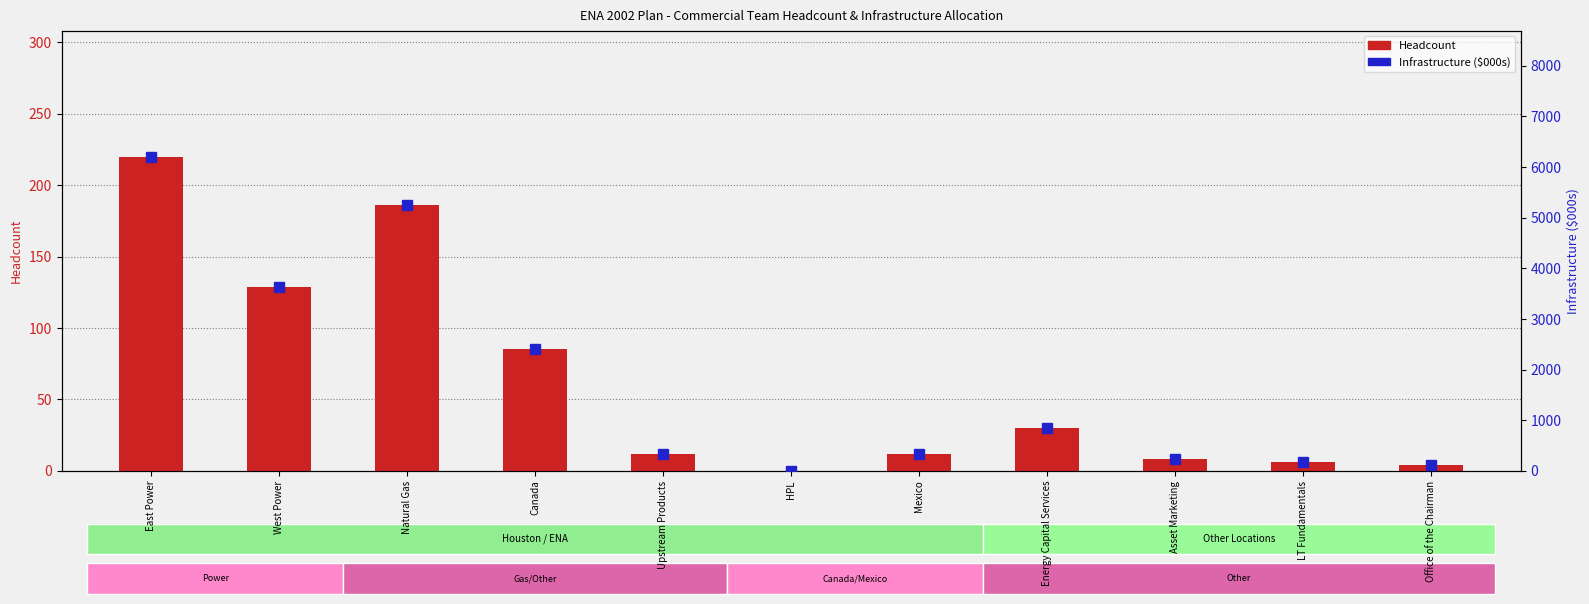

Between HPL and LT Fundamentals, which series saw the biggest shift?

Infrastructure ($)